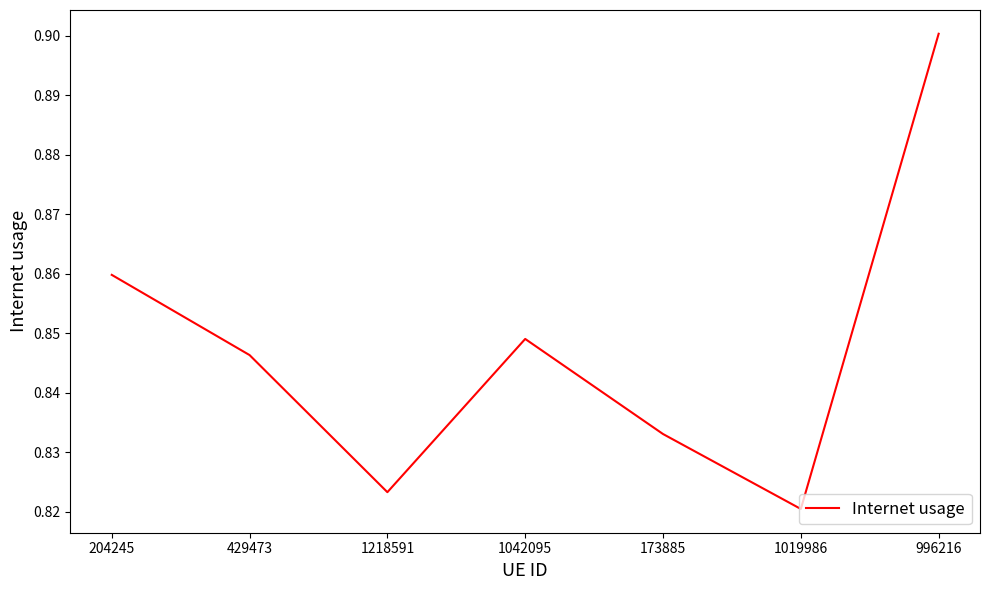

The value at 429473 is 1.2. True or false?

False